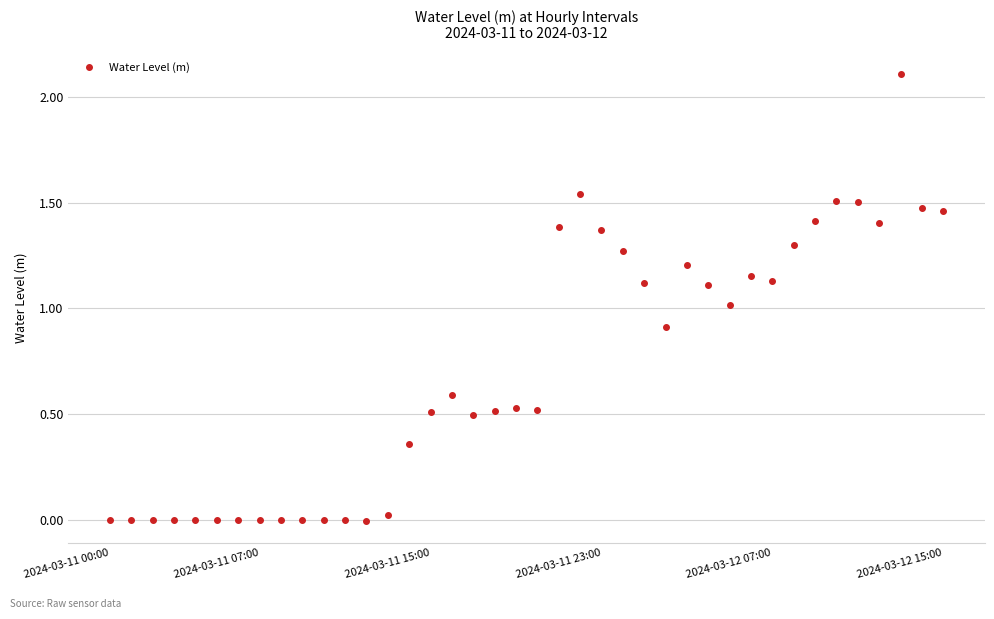

What is the average value?

0.7